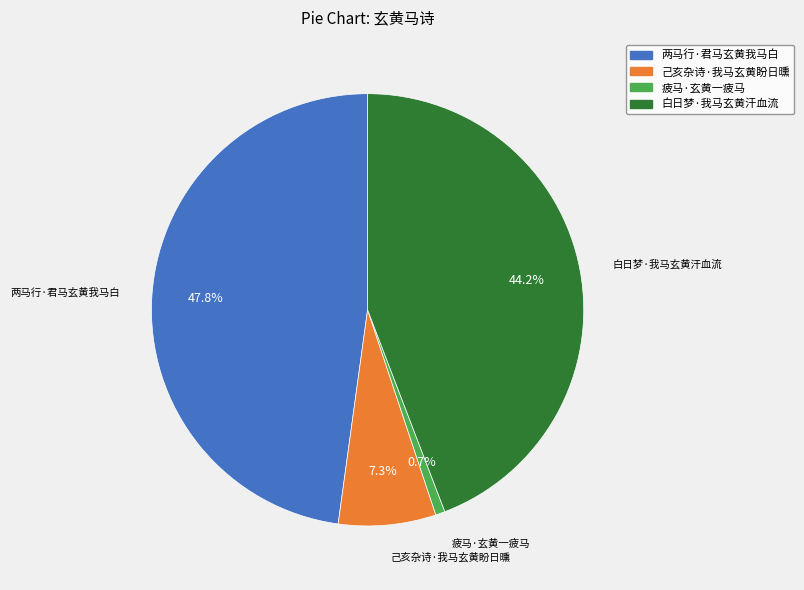

To the nearest percent, what percentage of the pie is 两马行·君马玄黄我马白?

48%